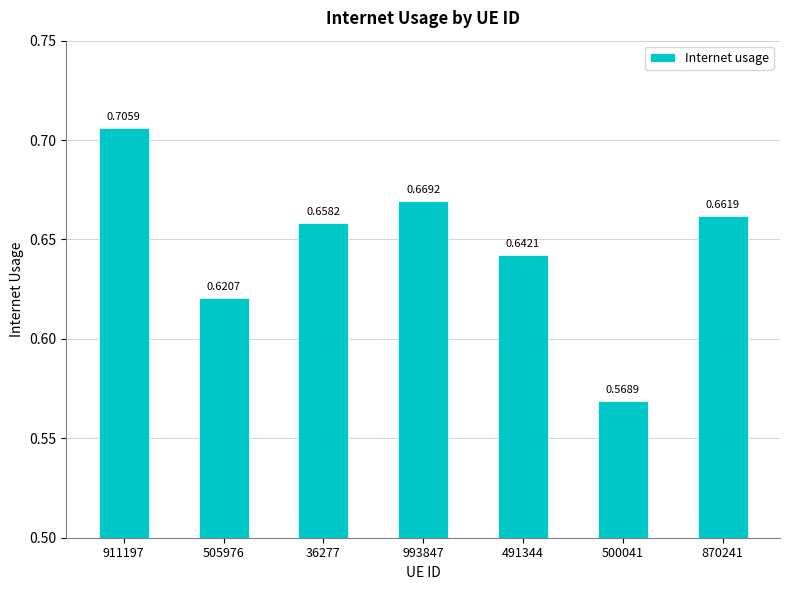

Rank the categories by value from highest to lowest.

911197, 993847, 870241, 36277, 491344, 505976, 500041